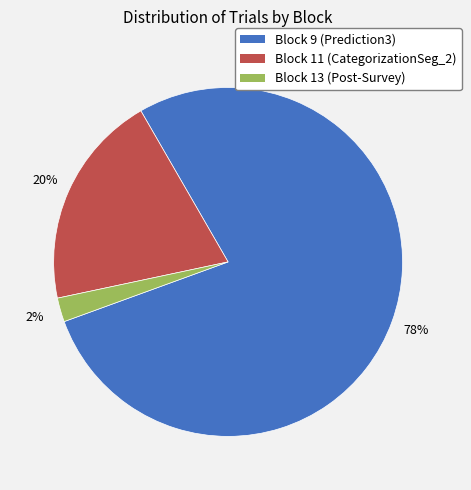

Is the sum of Block 9 (Prediction3) and Block 11 (CategorizationSeg_2) greater than half?

Yes